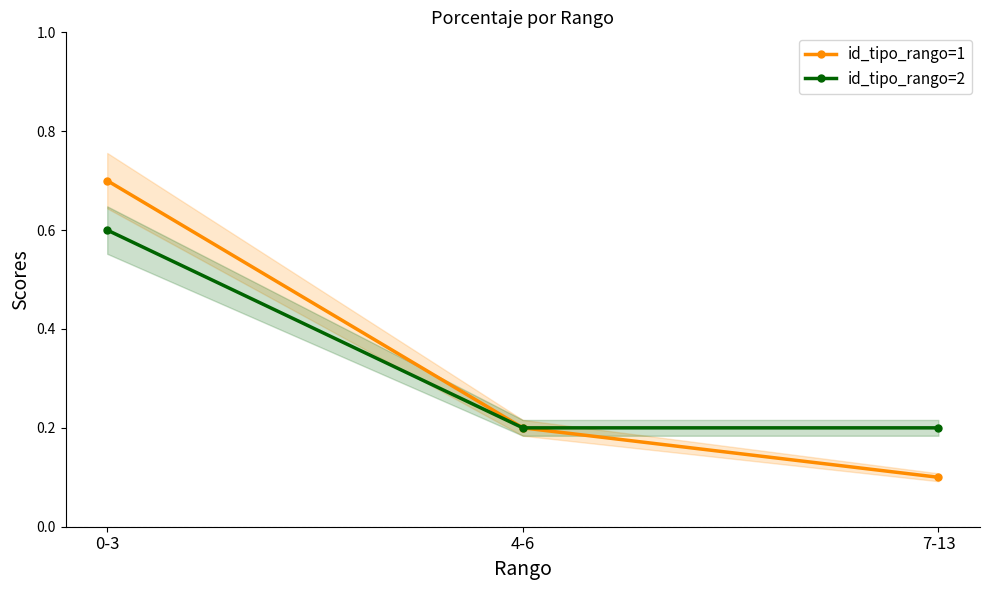

At which category is the sum across all series the highest?

0-3